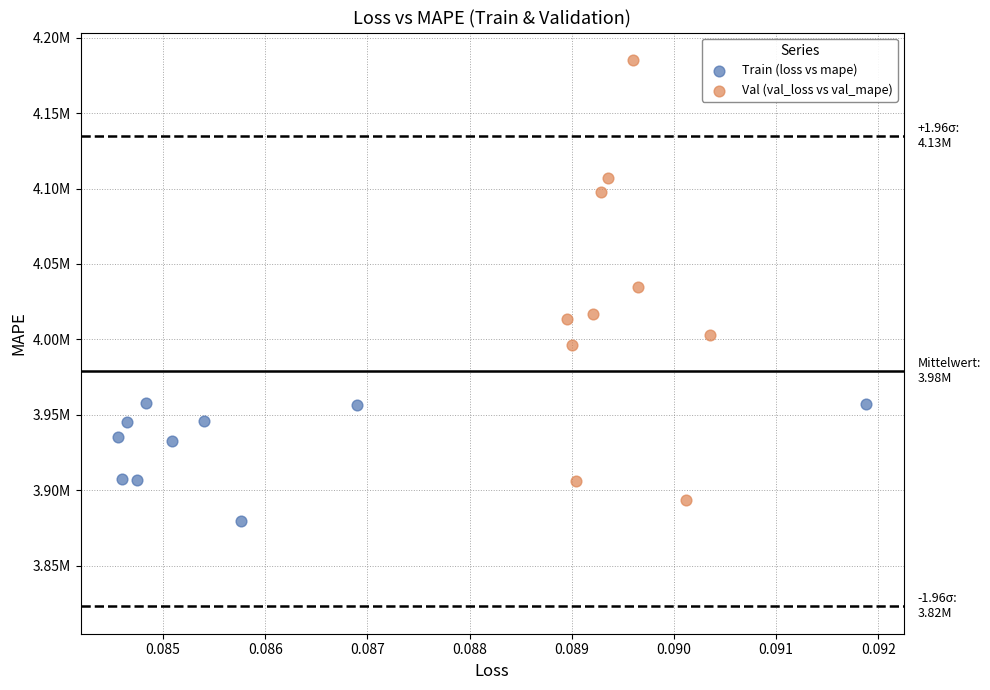

Which series reaches the maximum Y coordinate?

Val (val_loss vs val_mape)